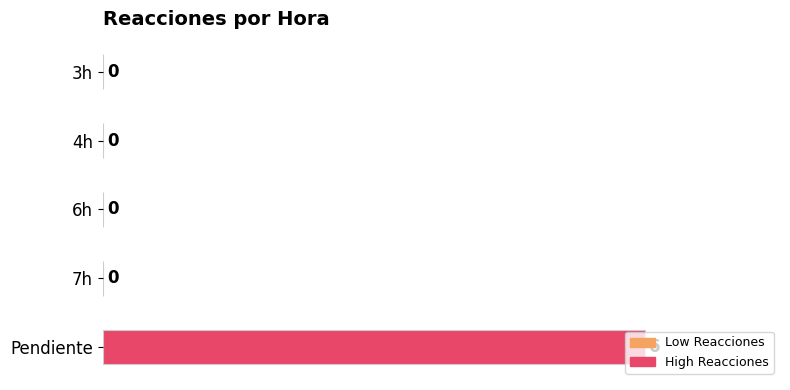

The chart shows a value of 2 at Pendiente. True or false?

False